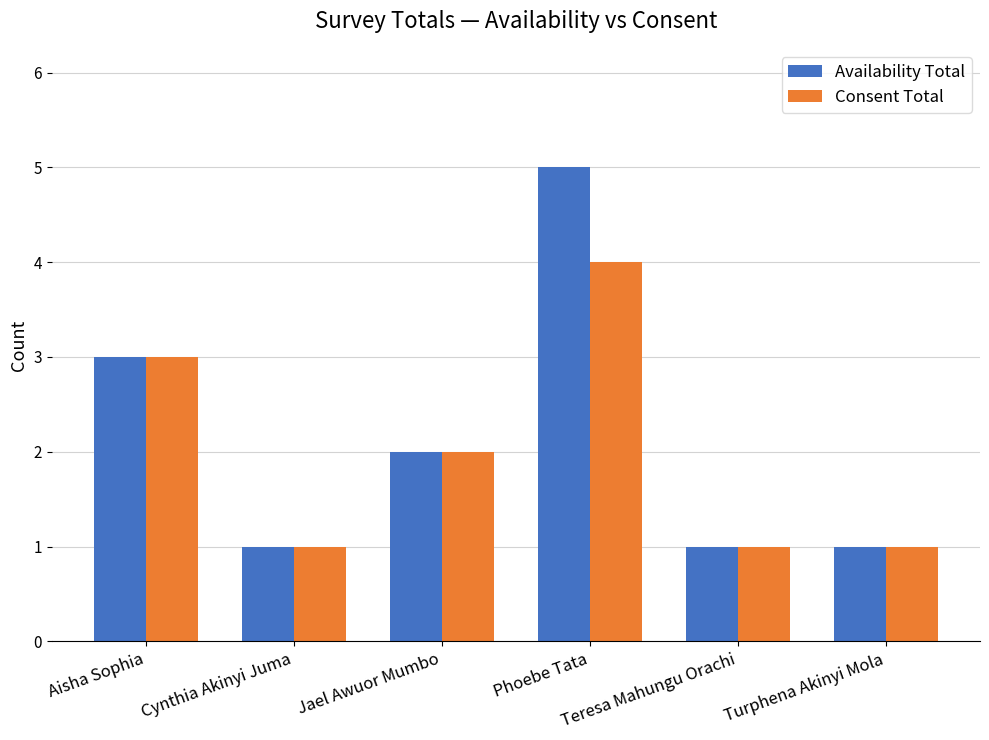

What is the total value across all series at Teresa Mahungu Orachi?

2